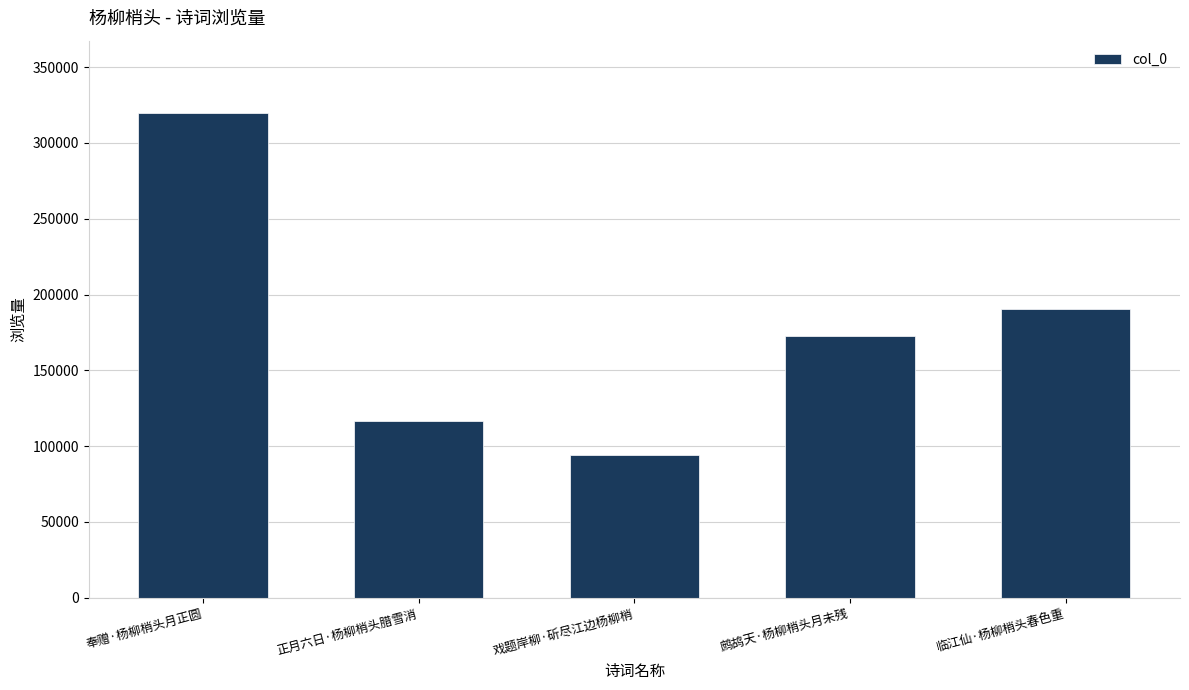

The value at 鹧鸪天·杨柳梢头月未残 is 250485. True or false?

False